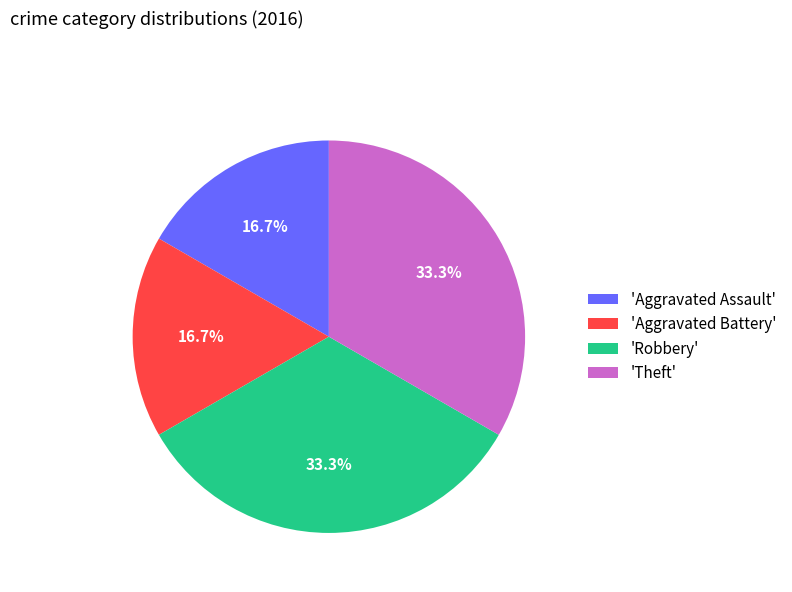

How many slices are in this pie chart?

4